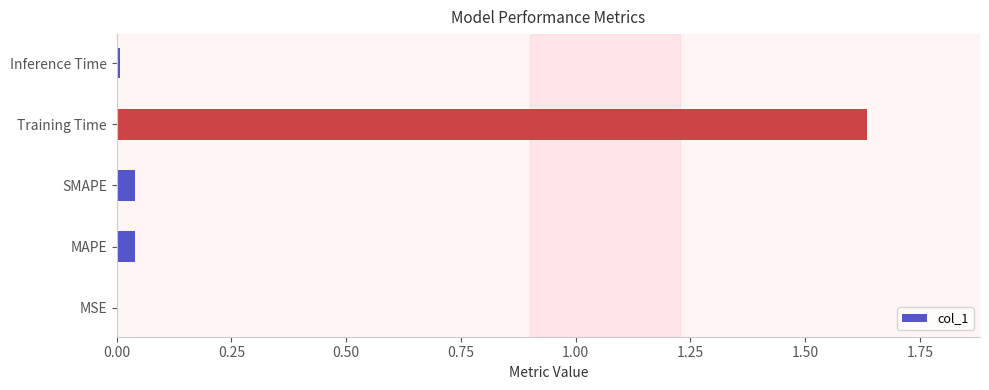

Which category has the highest value across all series?

Training Time